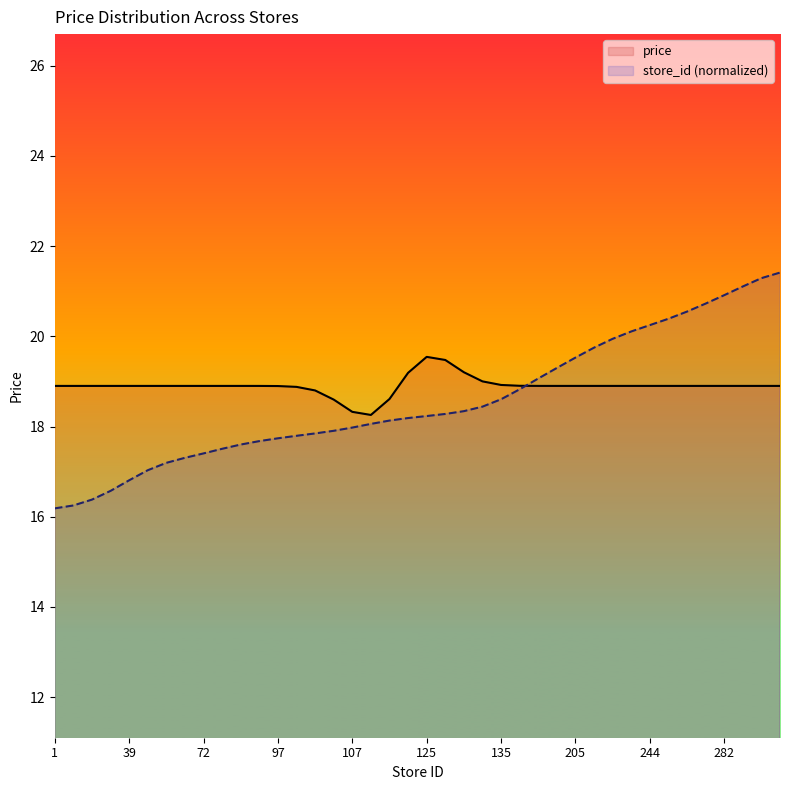

Count the number of data series in this chart.

2